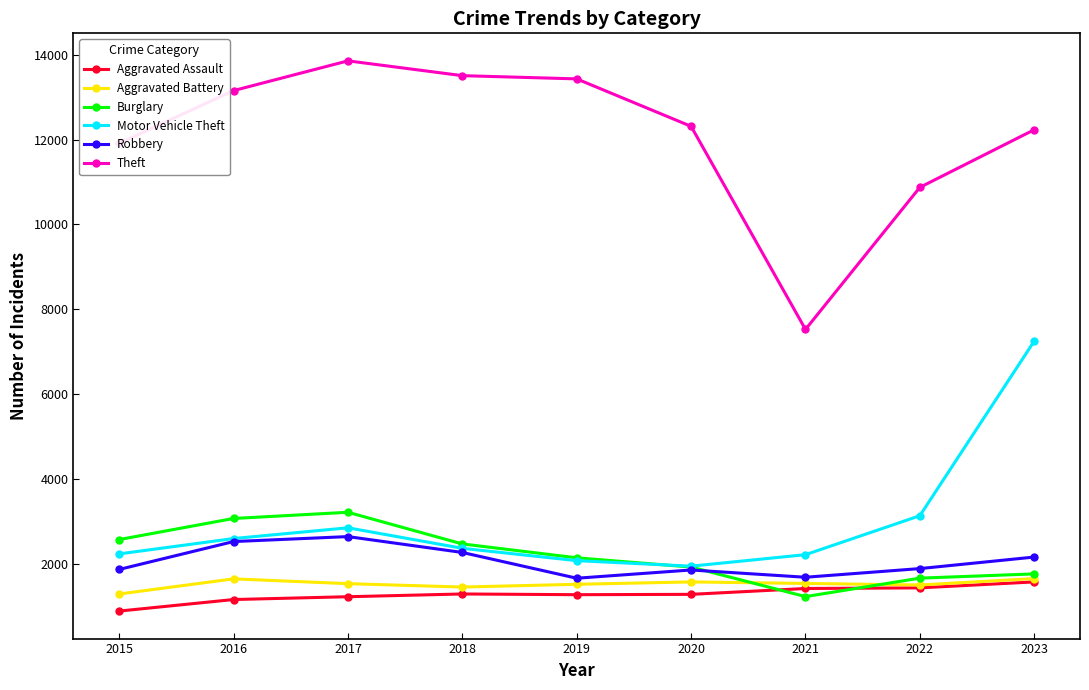

Which series has the largest total across all categories?

Theft